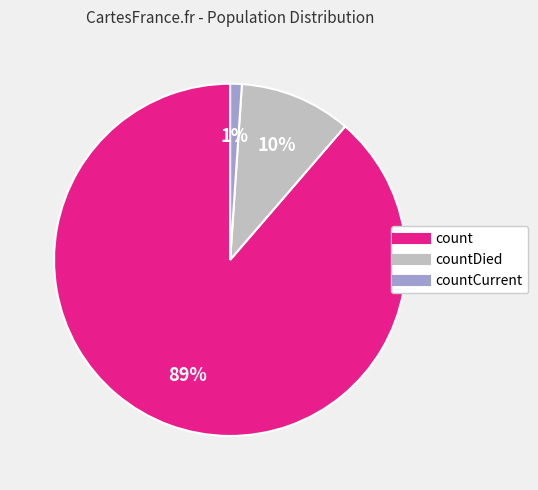

To the nearest percent, what is the average slice percentage?

33%